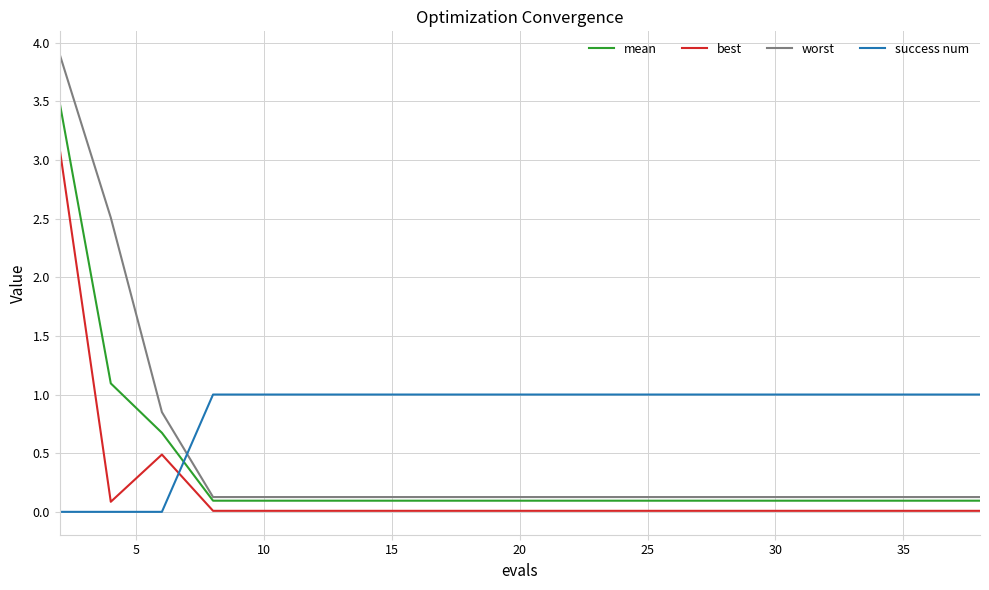

Which series has the largest total across all categories?

success num